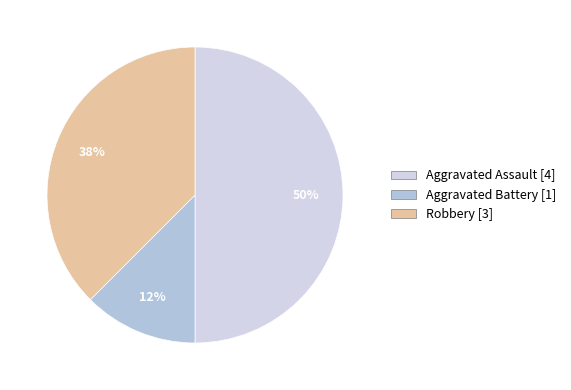

Does Robbery represent more than half of the total?

No